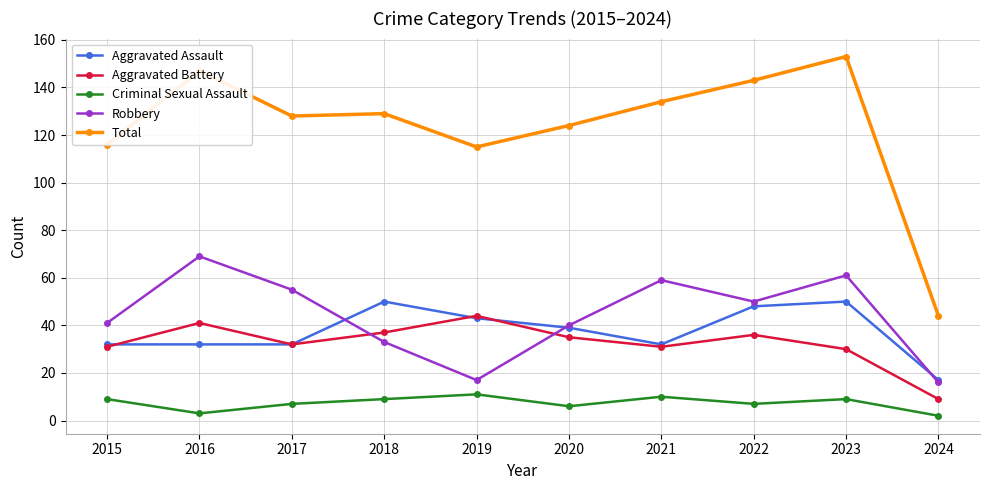

Which series changed the most between 2020 and 2024?

Total